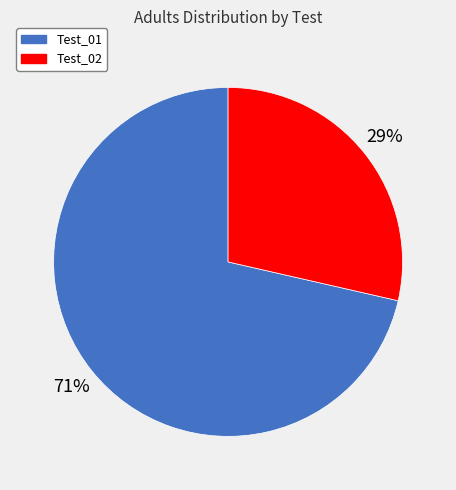

Rank the categories by value from highest to lowest.

Test_01, Test_02